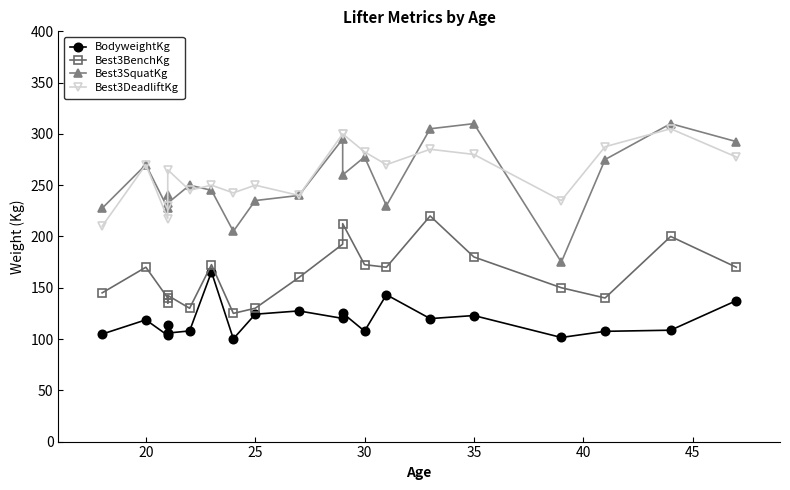

What are all the series names shown in the legend?

BodyweightKg, Best3BenchKg, Best3SquatKg, Best3DeadliftKg